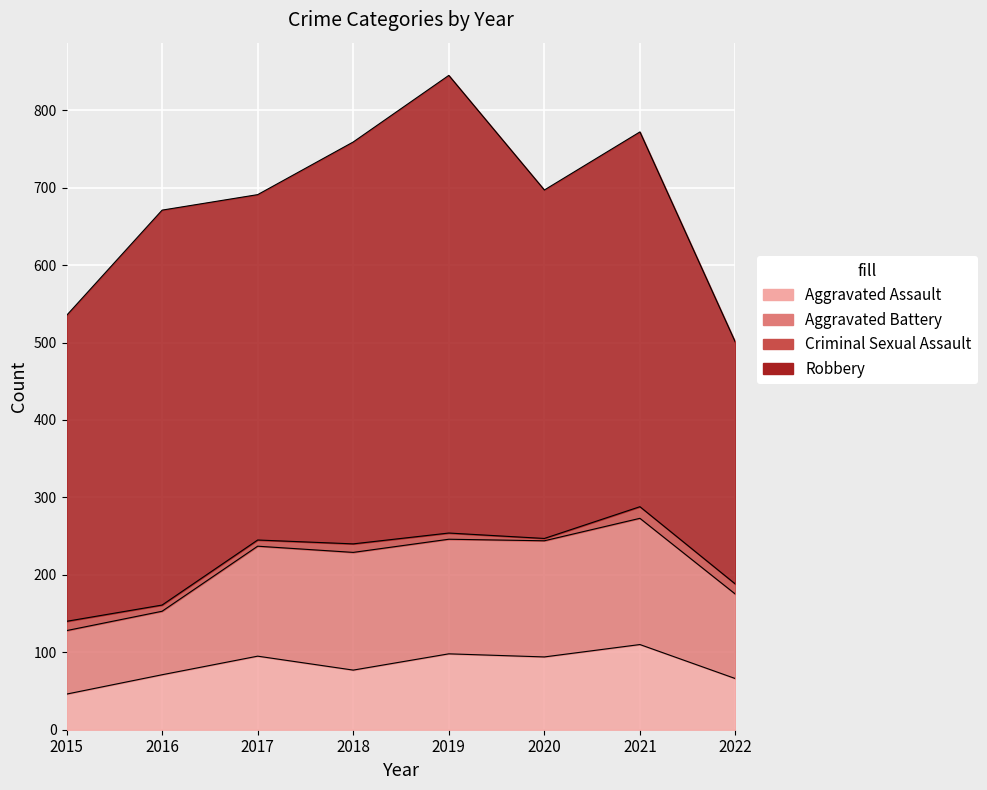

True or false: Aggravated Battery and Criminal Sexual Assault intersect in this chart.

False